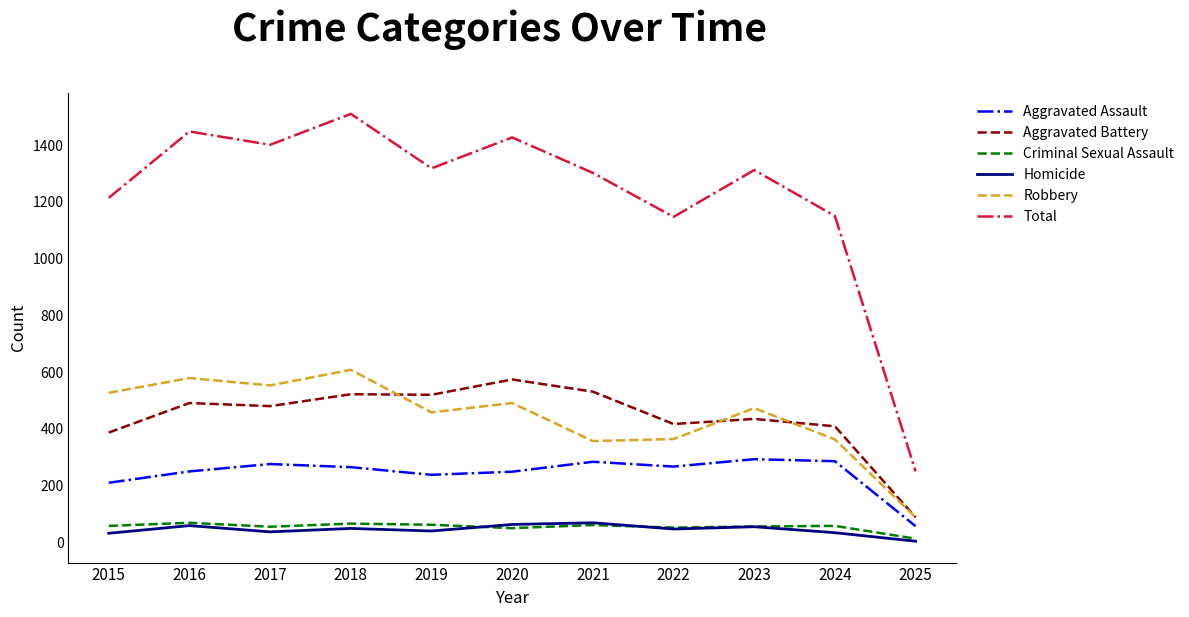

True or false: Aggravated Battery and Aggravated Assault intersect in this chart.

False